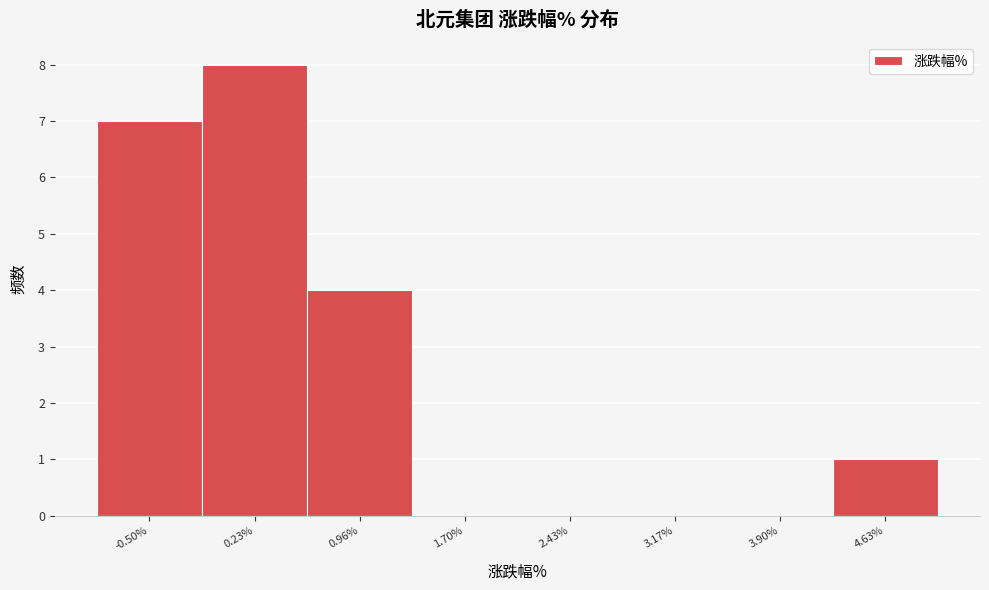

Reading left to right, transcribe this chart: for each bar, give the range it covers on the x-axis and its height. Neither the bar edges nor the heights are printed on the chart, so give them approximately, as read against the axes.

-0.9 to -0.1: 7
-0.1 to 0.6: 8
0.6 to 1.3: 4
1.3 to 2.1: 0
2.1 to 2.8: 0
2.8 to 3.5: 0
3.5 to 4.3: 0
4.3 to 5.0: 1